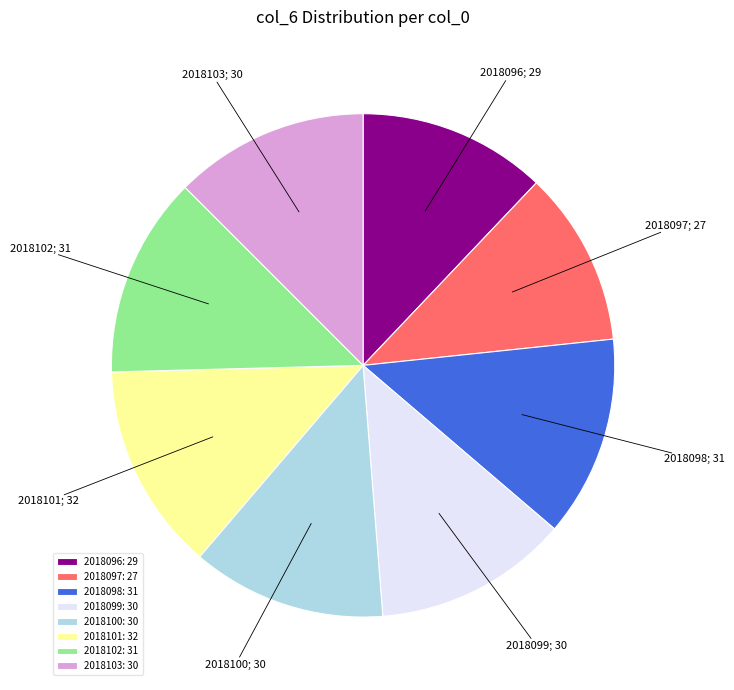

Does 2018097 represent more than half of the total?

No